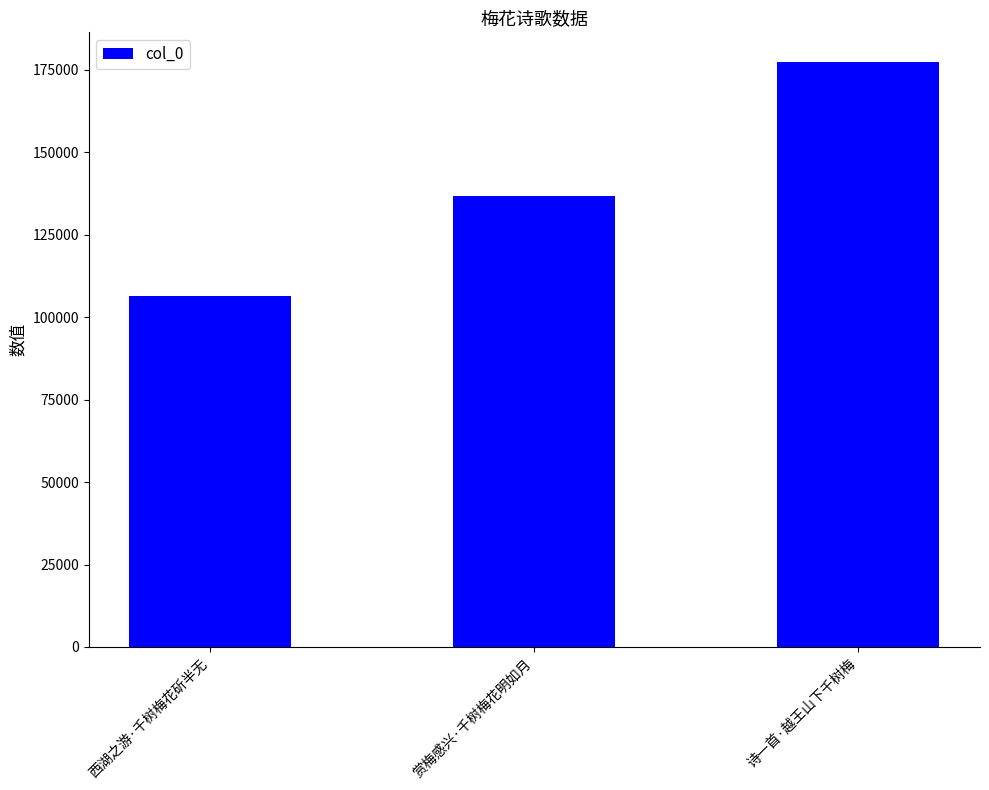

Reading left to right, what are all the values shown in this chart?

106332	136820	177494